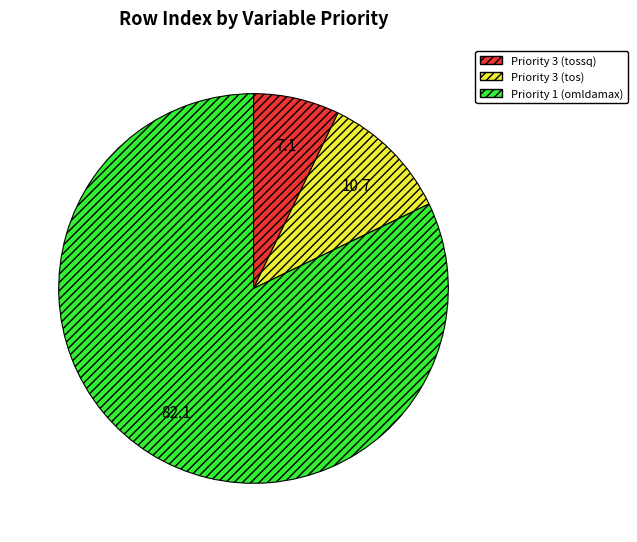

Is the sum of Priority 1 (omldamax) and Priority 3 (tos) greater than half?

Yes